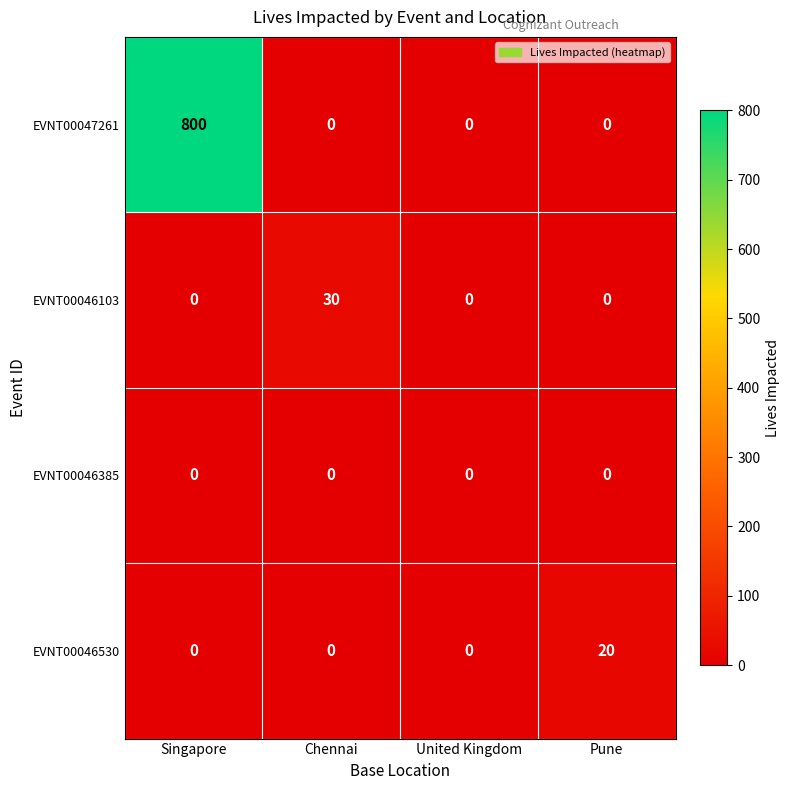

How many values in the EVNT00046530 series exceed 0?

1